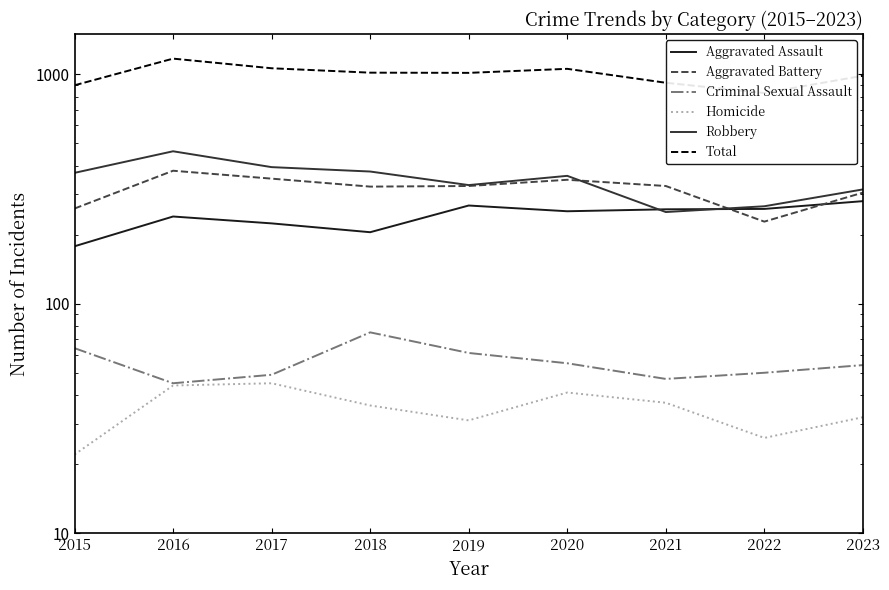

What is the difference between the highest and lowest values at 2020?

1016